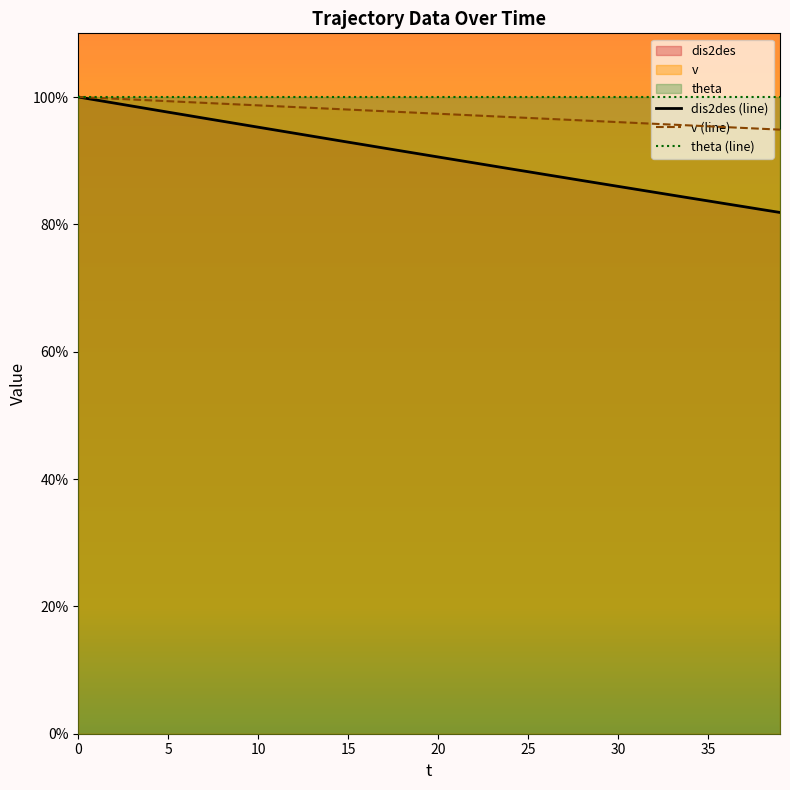

What is the approximate value of dis2des at 32?

85.1